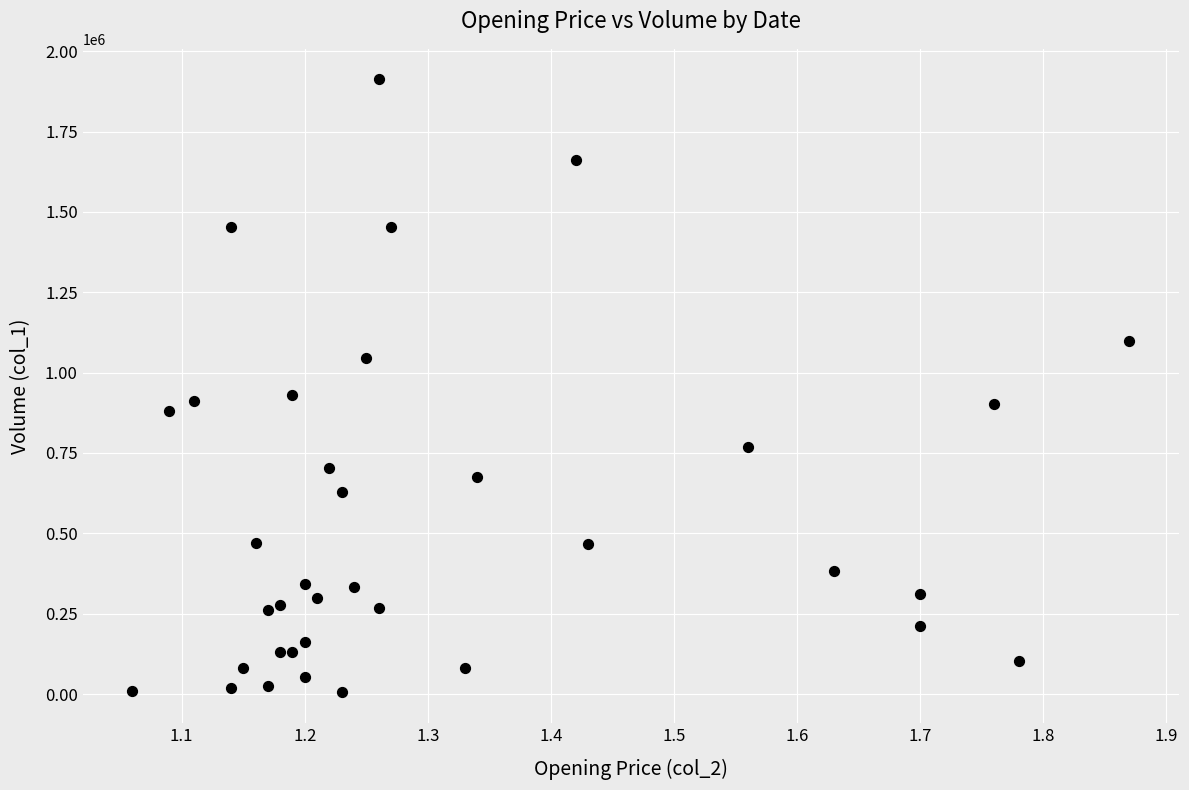

What is the range of Y values (max minus min)?

1907000